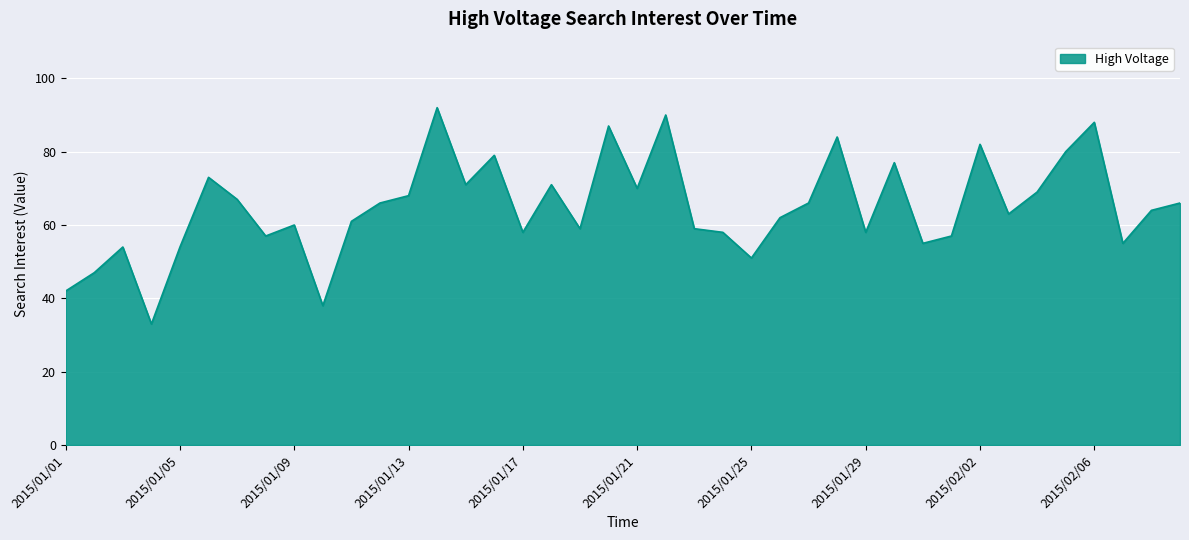

What is the greatest value displayed?

92